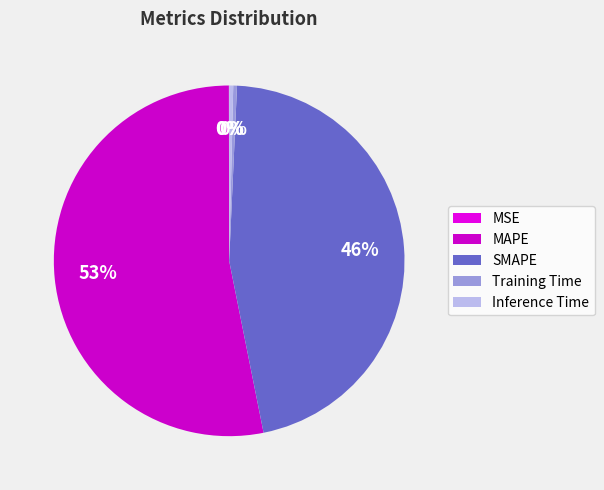

True or false: Inference Time accounts for 1% of the total.

False